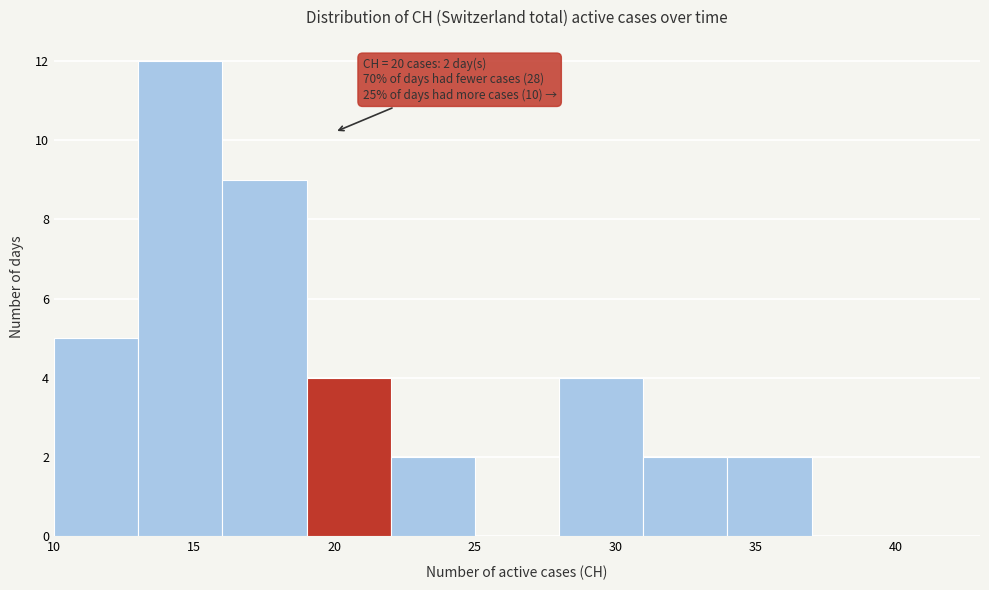

Over which range of the x-axis is the bar tallest?

13 to 16